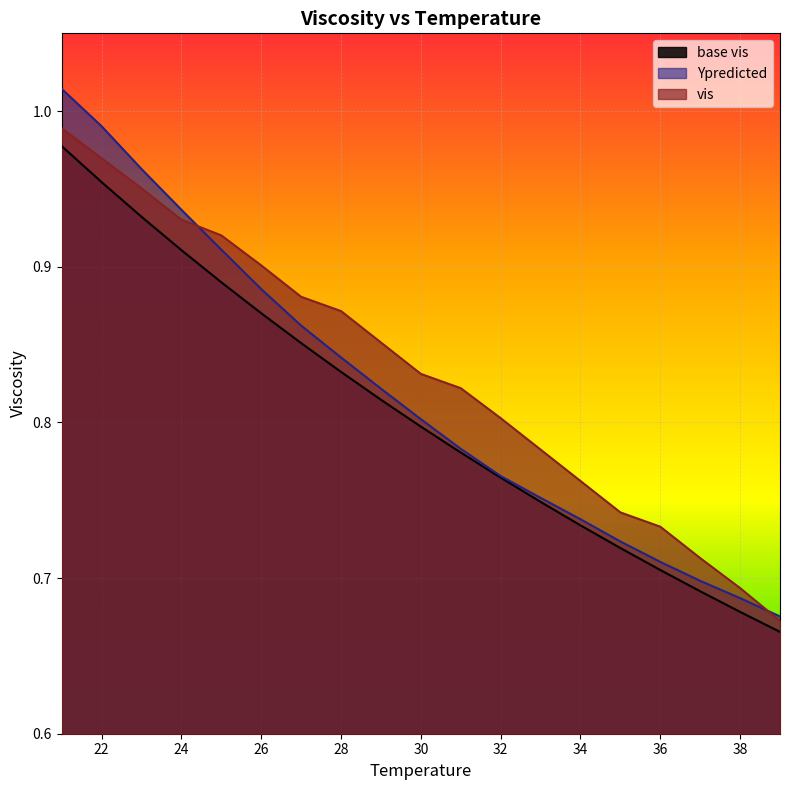

How many lines are shown in the chart?

3